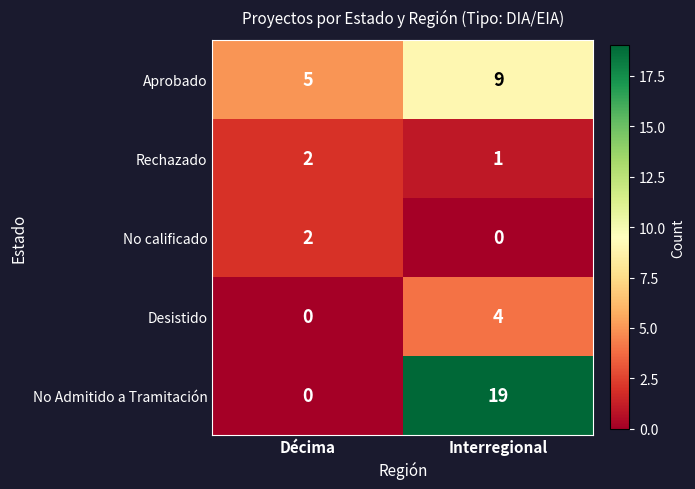

Which series has the widest spread of values?

No Admitido a Tramitación